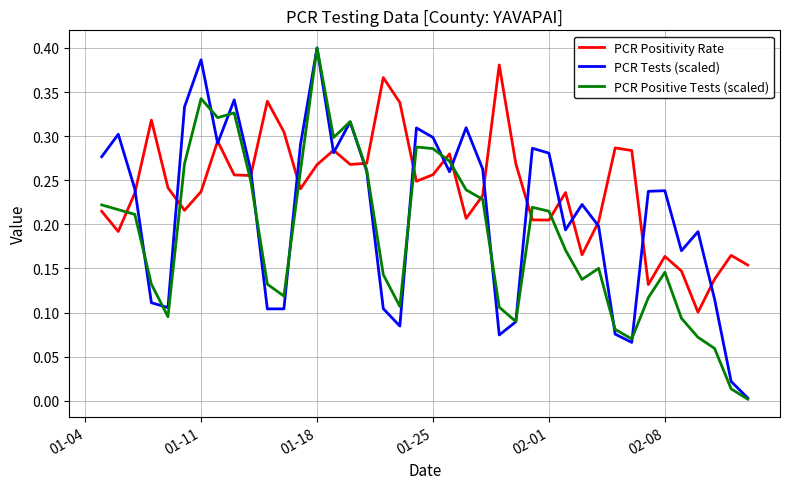

Rank the series by their average value, from lowest to highest.

PCR Positive Tests (scaled), PCR Tests (scaled), PCR Positivity Rate